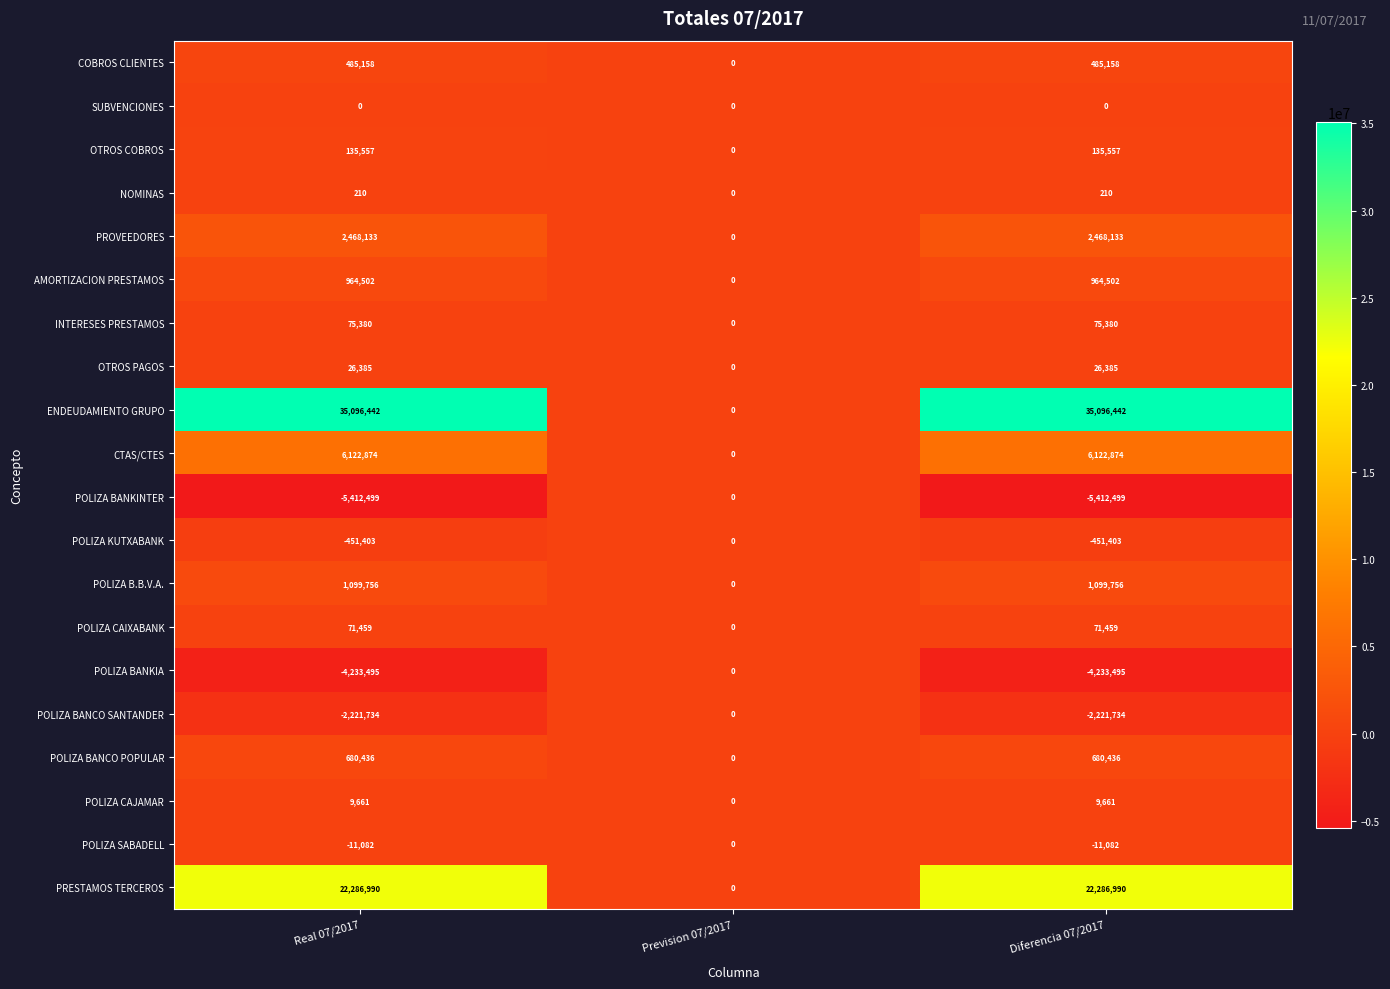

How many categories are shown in the chart?

3